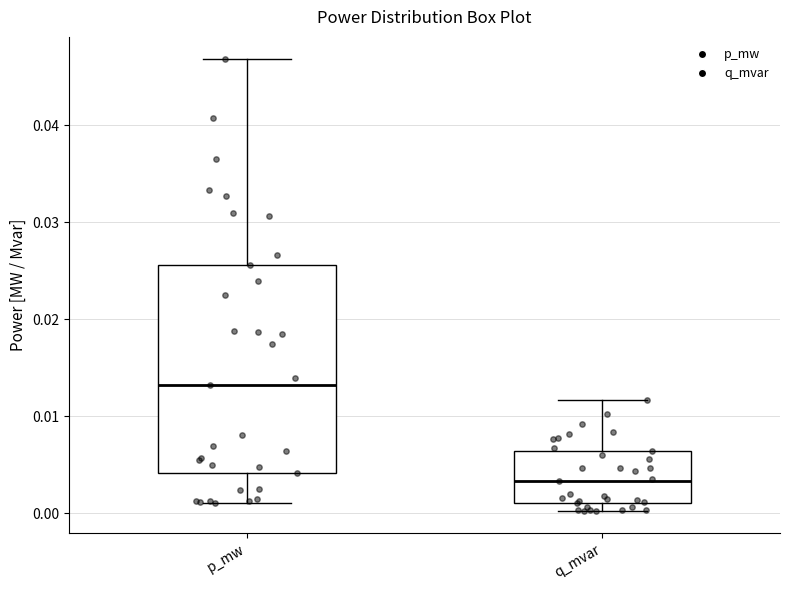

Which box has the highest median line?

p_mw